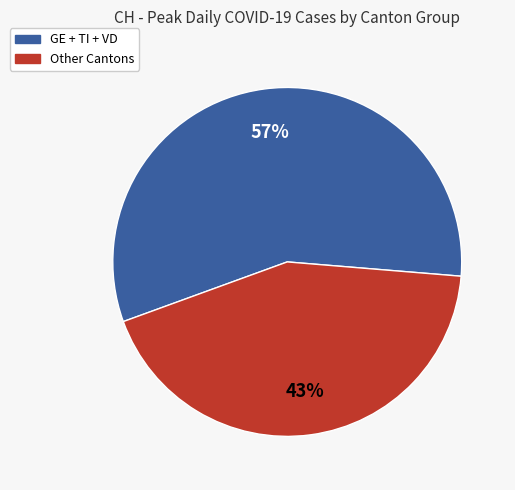

Is there any slice that represents more than half of the pie?

Yes